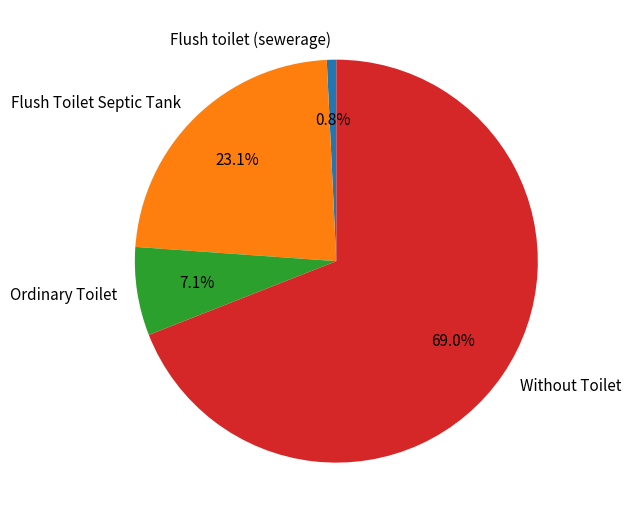

Which slice is the largest?

Without Toilet